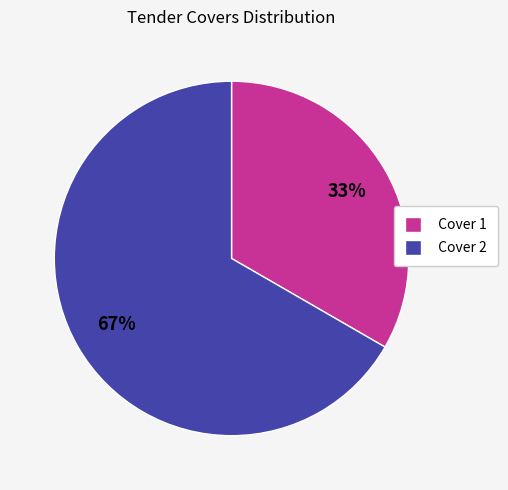

Which slice is the largest?

Cover 2